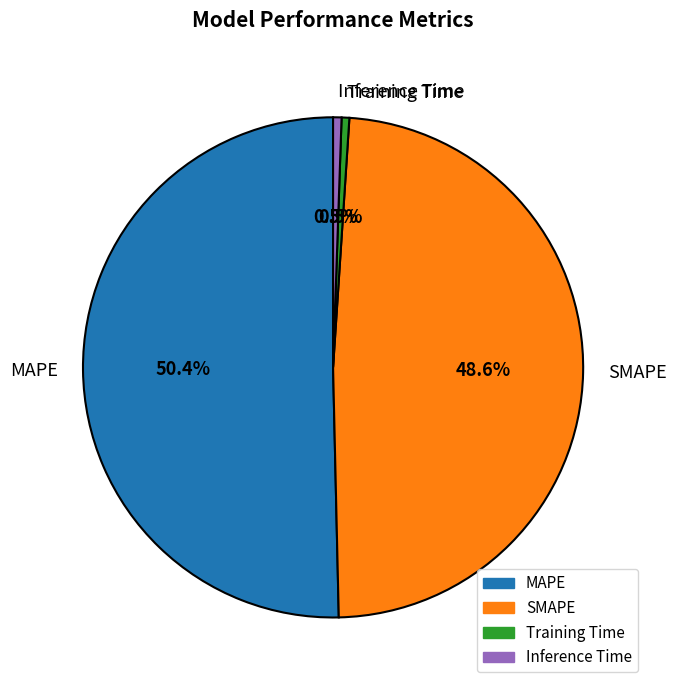

The SMAPE slice represents 49% of the pie. True or false?

True